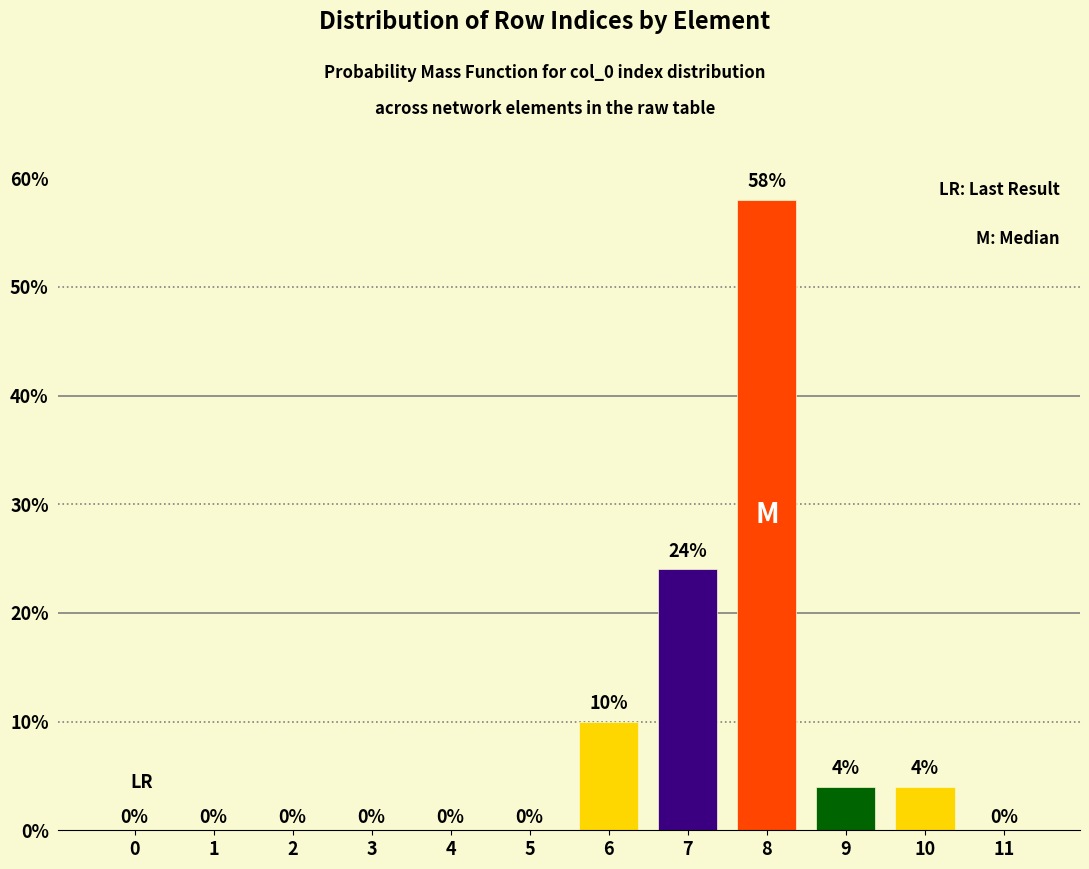

Reading left to right, what are all the values shown in this chart?

0=0	1=0	2=0	3=0	4=0	5=0	6=10	7=24	8=58	9=4	10=4	11=0